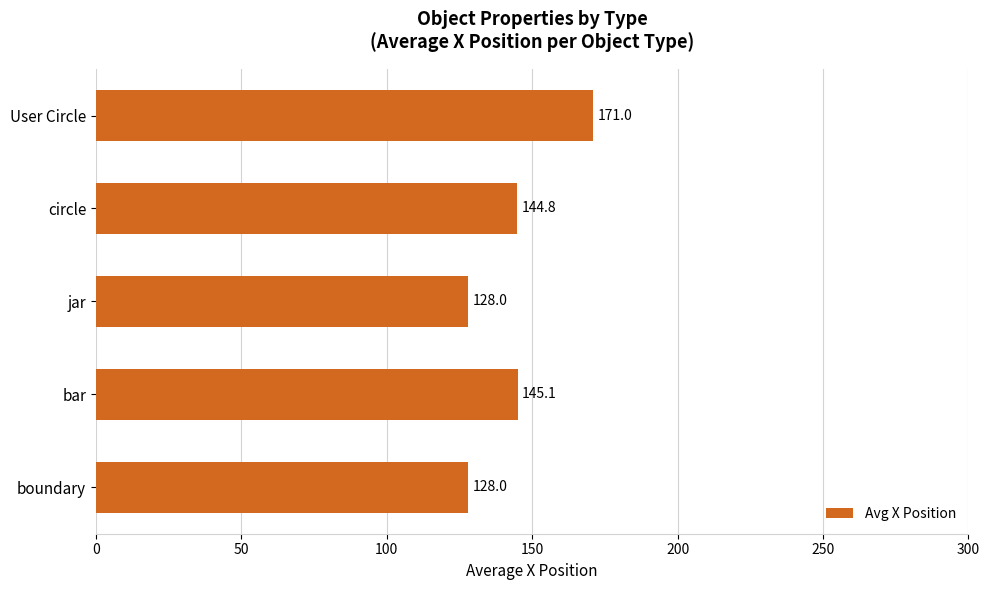

Does the chart contain stacked bars?

No